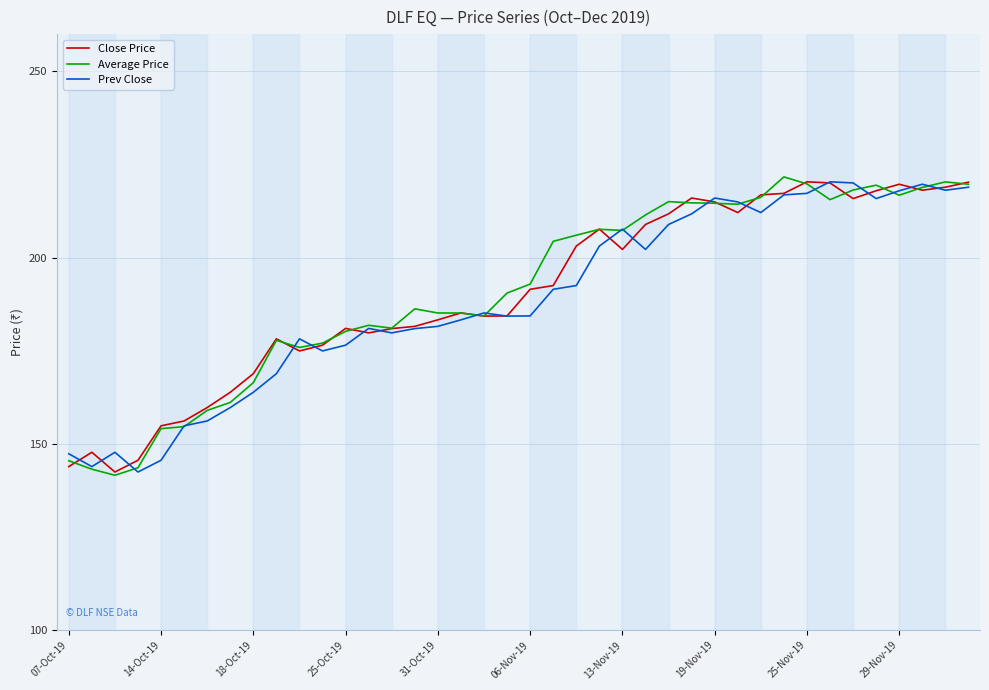

What is the minimum value shown in the chart?

141.6